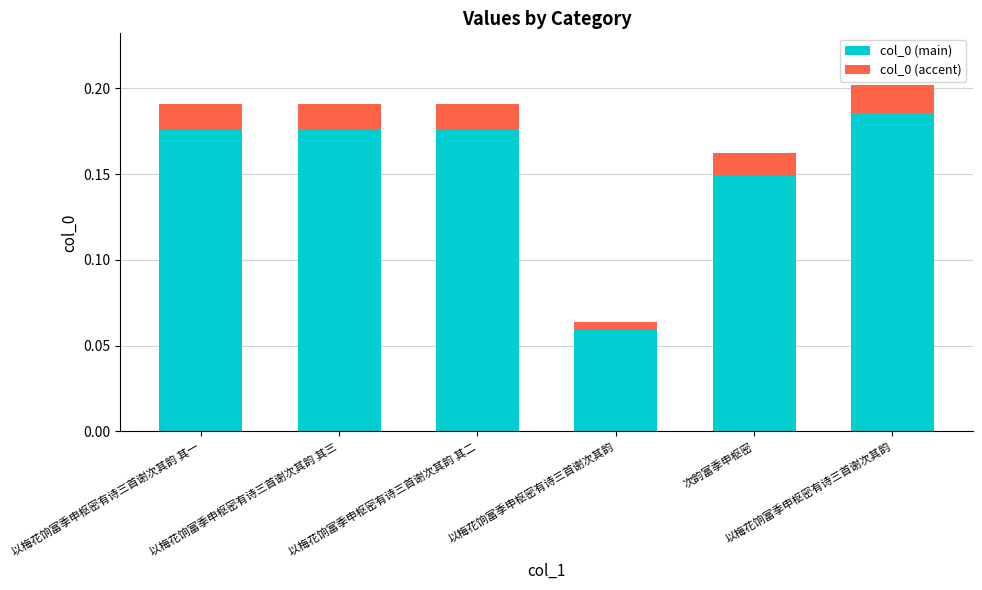

Between 以梅花饷富季申枢密有诗三首谢次其韵 and 以梅花饷富季申枢密有诗三首谢次其韵 其一, which is larger?

以梅花饷富季申枢密有诗三首谢次其韵